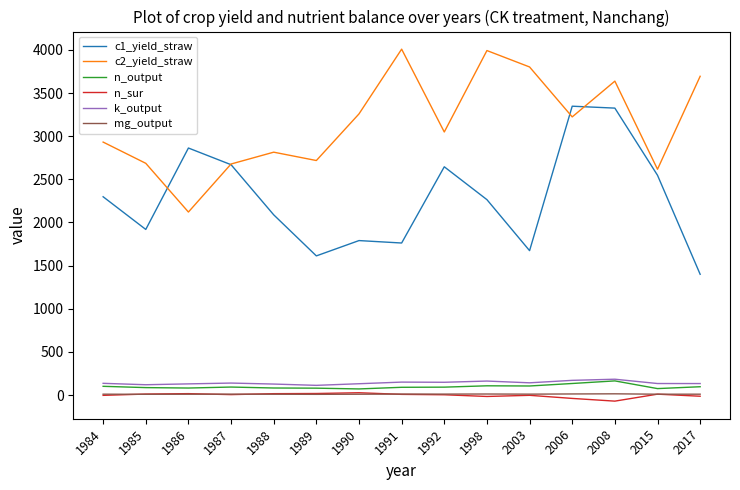

The k_output series shows 120.2 at 1985. True or false?

True